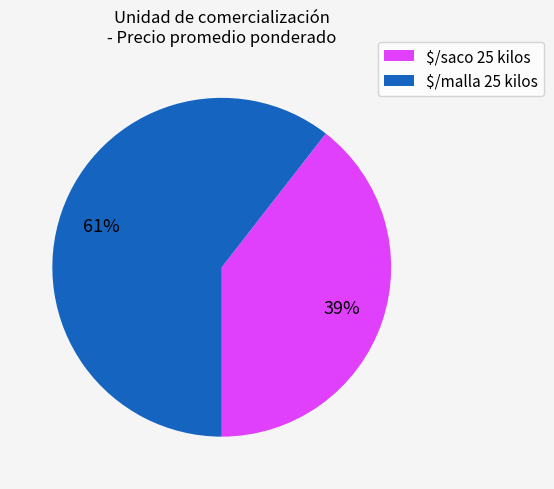

To the nearest percent, what is the average slice percentage?

50%